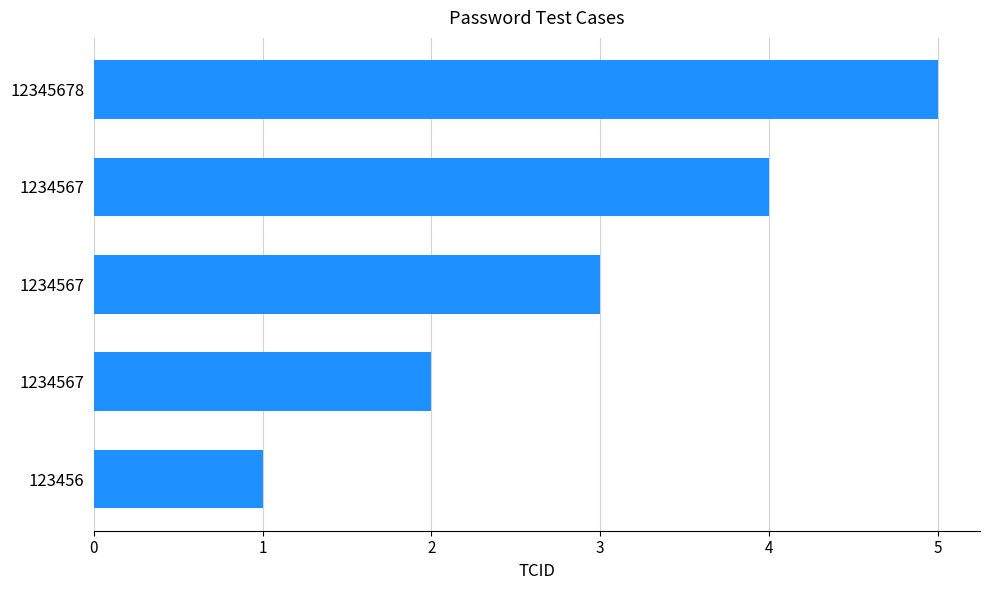

What is the minimum value shown in the chart?

1